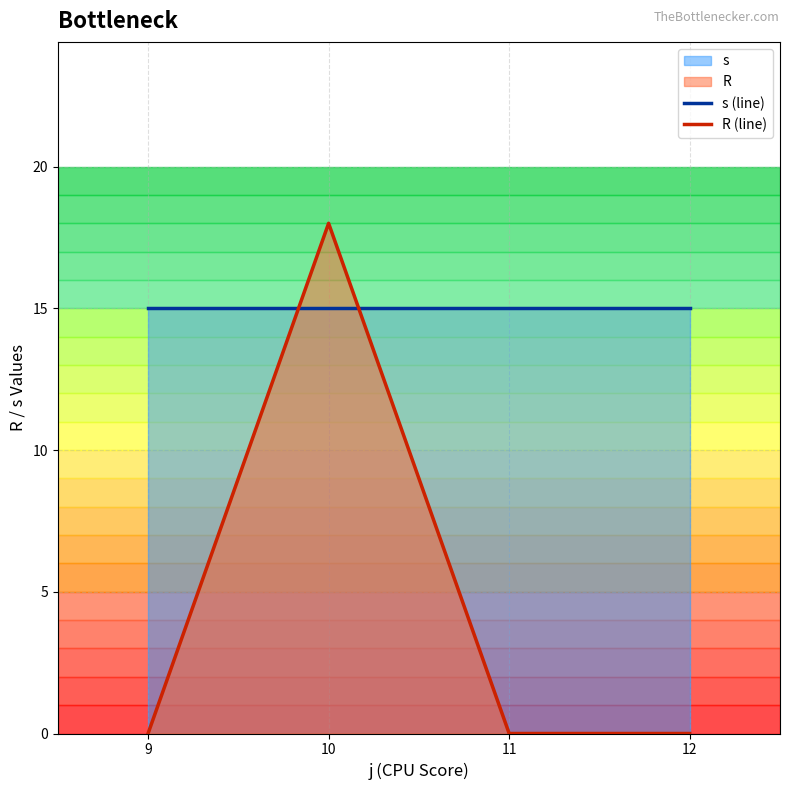

What is the value of the s (line) point at the 4th from the left?

15